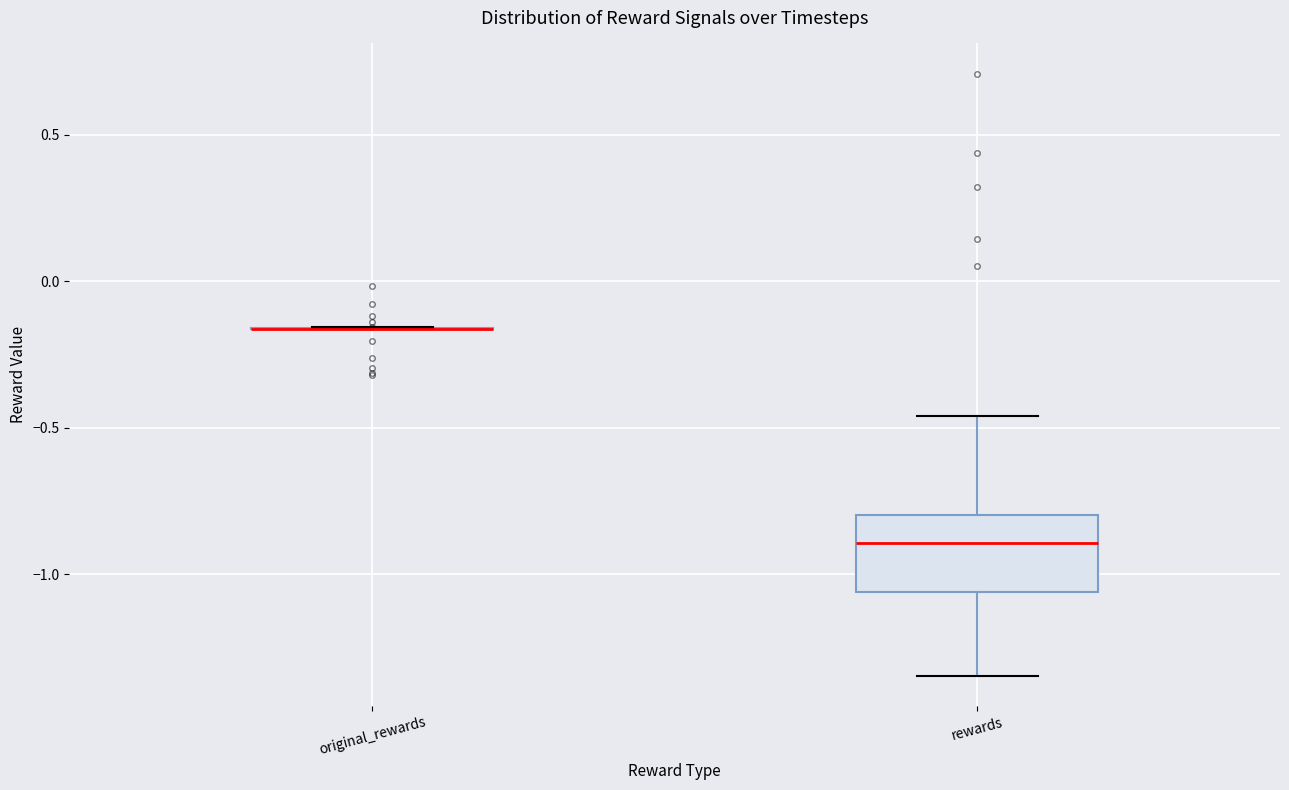

Reading left to right, transcribe this box plot: for each box, give where its median line is, the range the box spans, and where its two whiskers end, as read against the y-axis. The values are not printed on the chart, so give them approximately, as read against the axis.

original_rewards: box collapsed to a line at -0.15, whiskers -0.15 to -0.15
rewards: median -0.90, box -1.05 to -0.80, whiskers -1.35 to -0.45